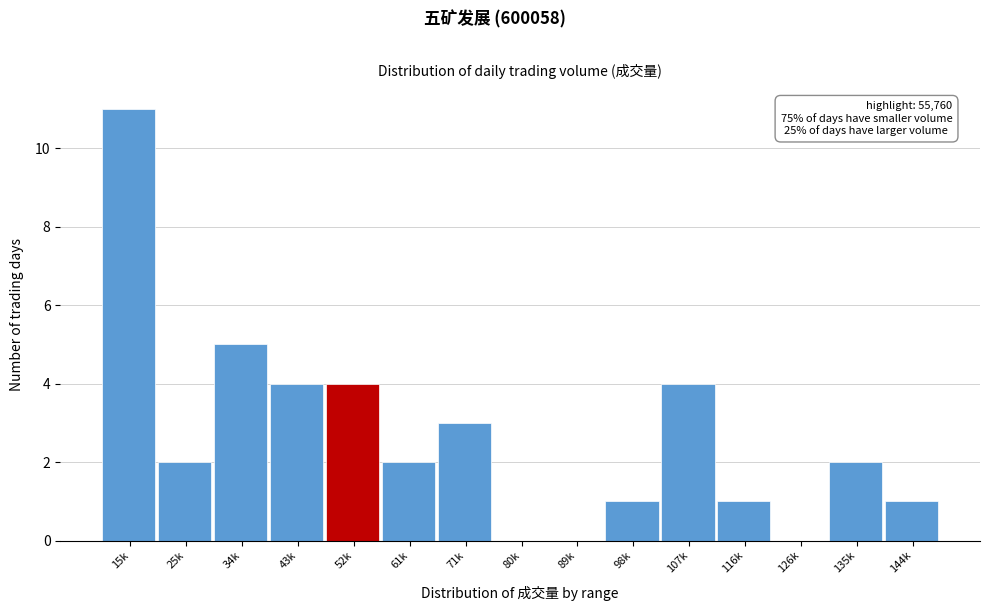

Reading left to right, what are all the values shown in this chart?

15k=11	25k=2	34k=5	43k=4	52k=4	61k=2	71k=3	80k=0	89k=0	98k=1	107k=4	116k=1	126k=0	135k=2	144k=1